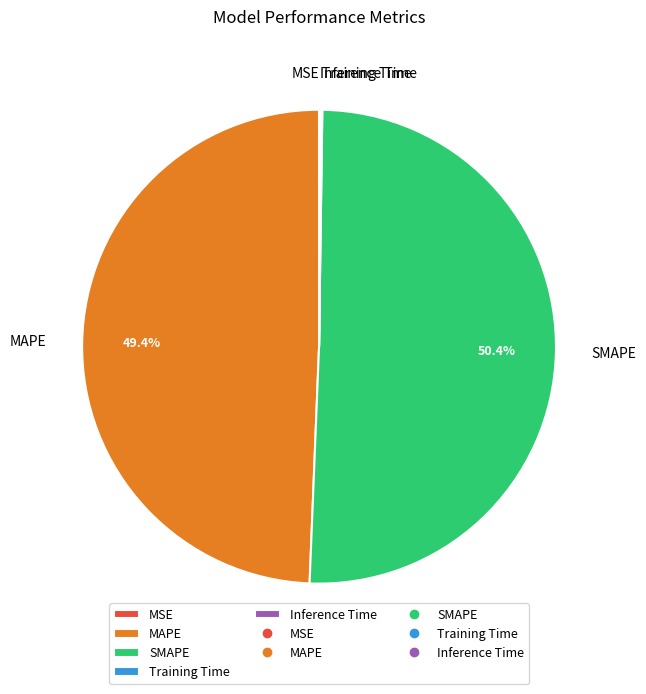

Is there any slice that represents more than half of the pie?

Yes